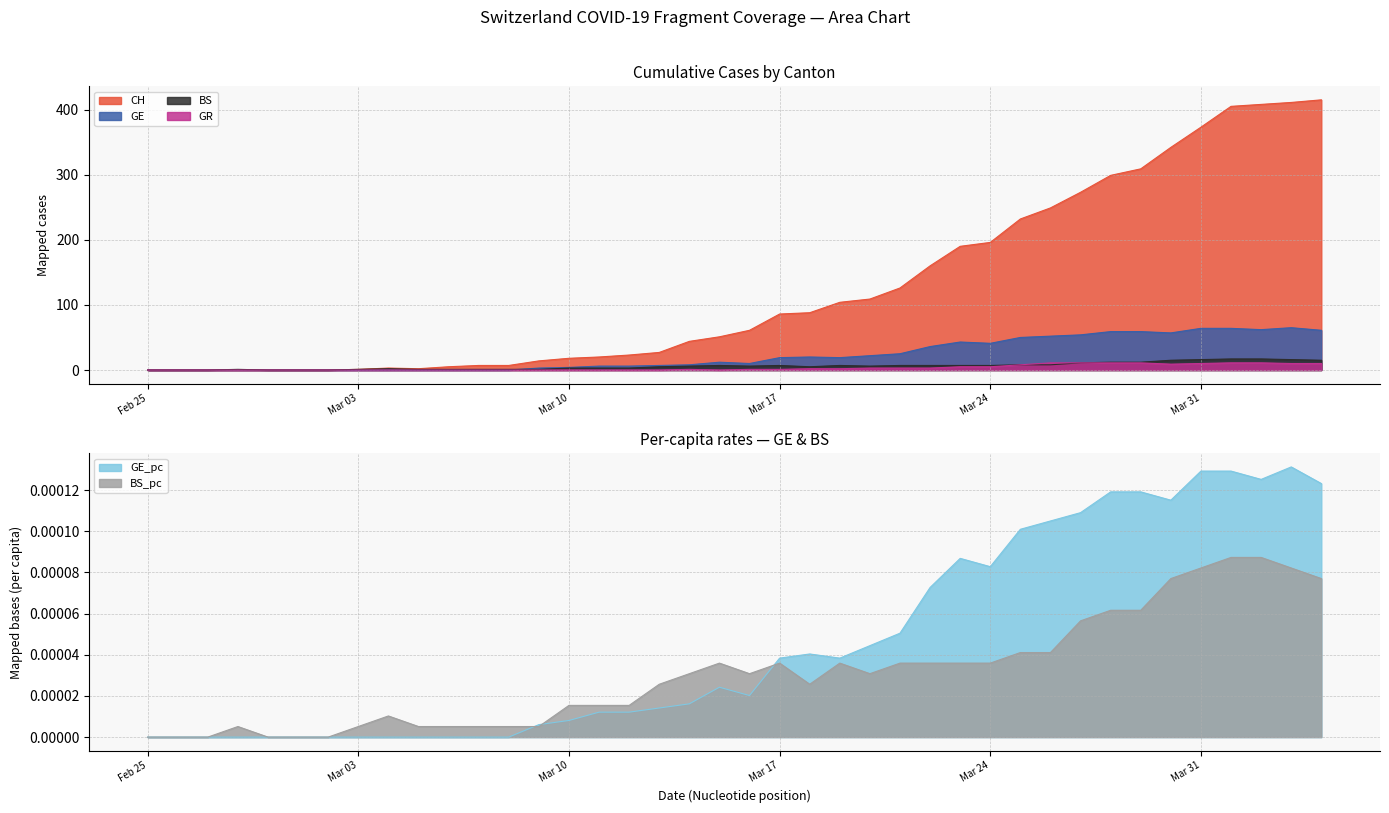

What is the maximum value for BS?

17